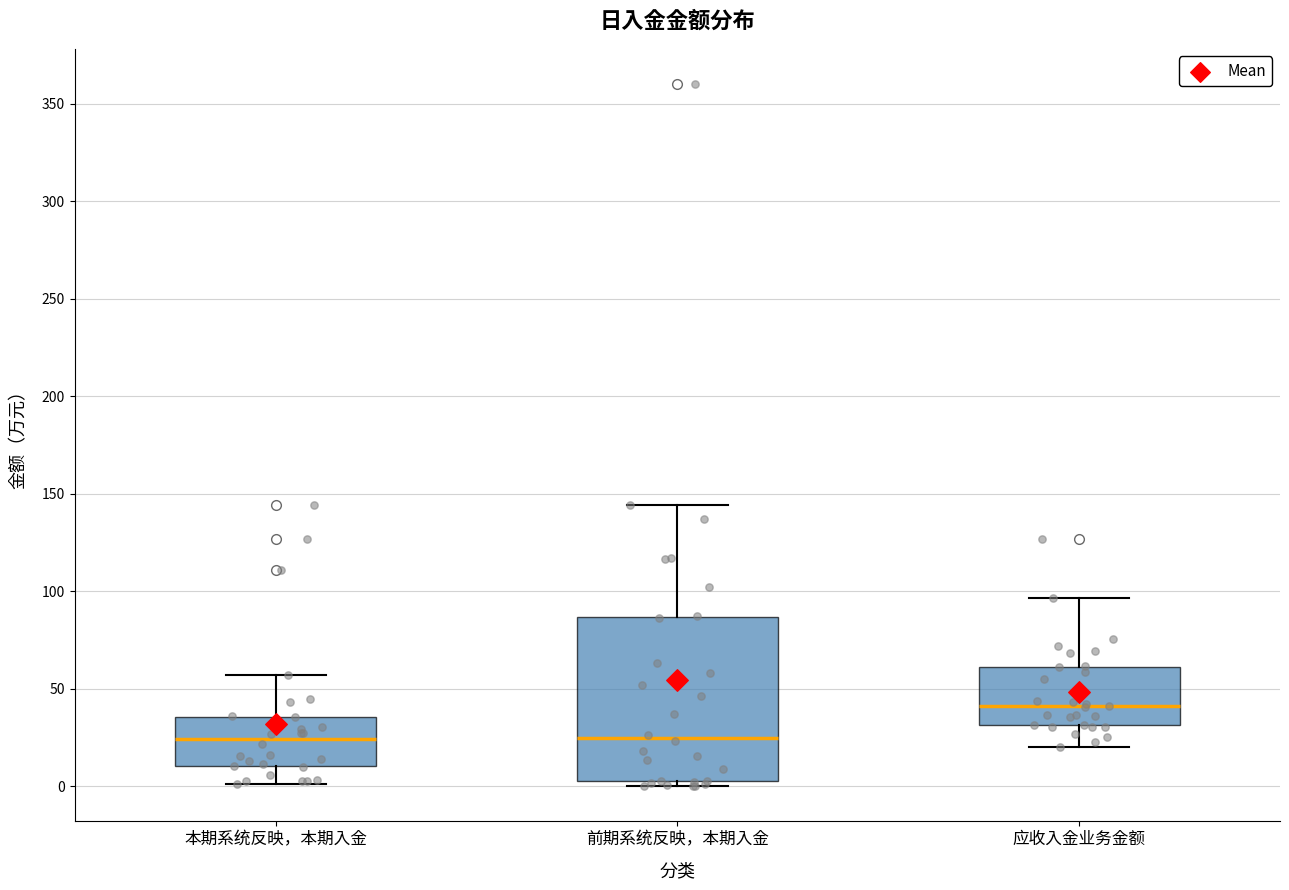

Where does the upper whisker of the box for 本期系统反映，本期入金 end on the y-axis? The values are not printed on the chart, so give them approximately, as read against the axis.

55